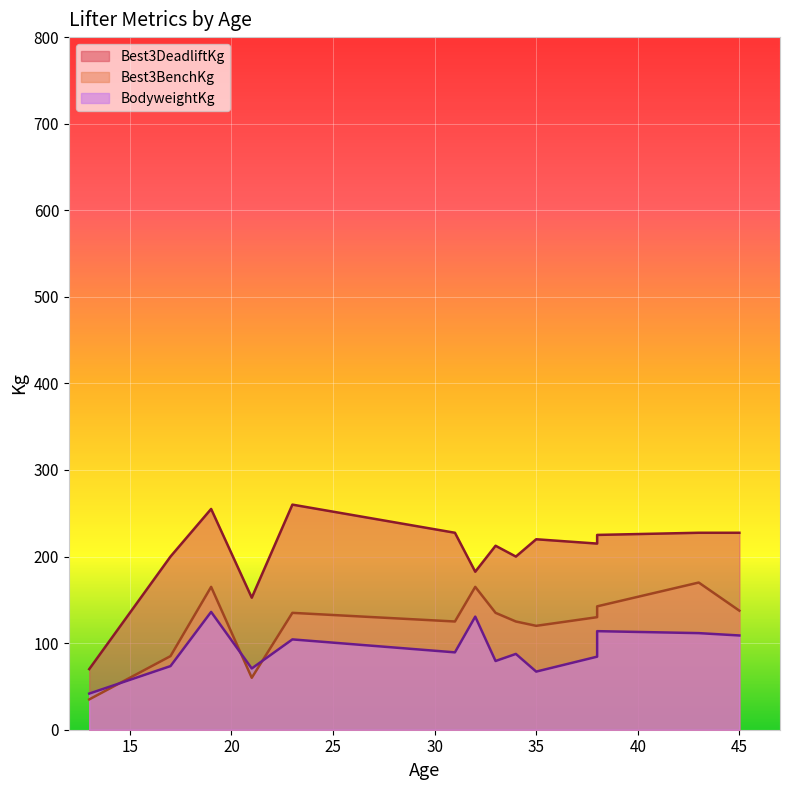

Which category has the highest value in the Best3BenchKg series?

43